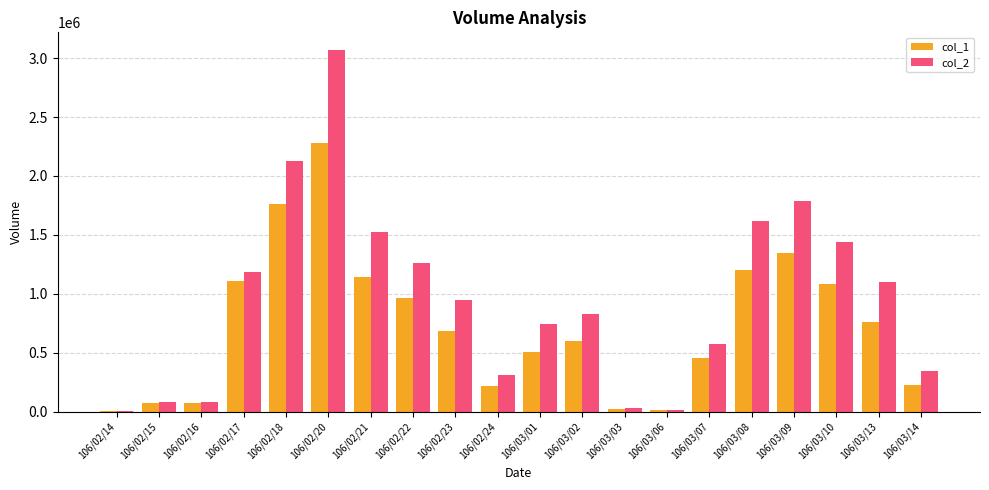

Which category has the highest value in the col_1 series?

106/02/20